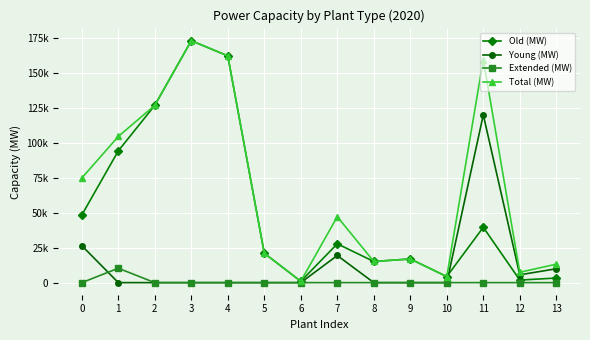

What are all the series names shown in the legend?

Old (MW), Young (MW), Extended (MW), Total (MW)